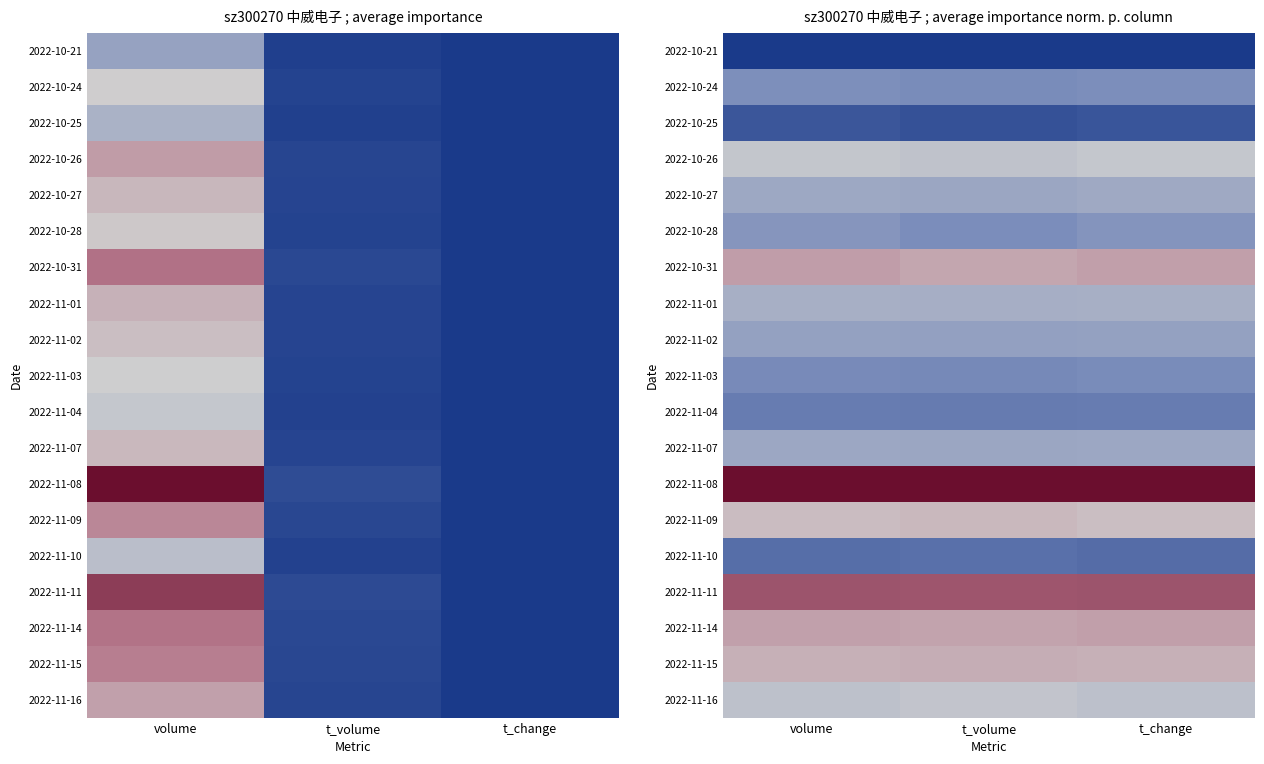

At volume, list the series in order from largest to smallest.

2022-11-08, 2022-11-11, 2022-10-31, 2022-11-14, 2022-11-15, 2022-11-09, 2022-10-26, 2022-11-16, 2022-11-01, 2022-10-27, 2022-11-07, 2022-11-02, 2022-10-28, 2022-10-24, 2022-11-03, 2022-11-04, 2022-11-10, 2022-10-25, 2022-10-21